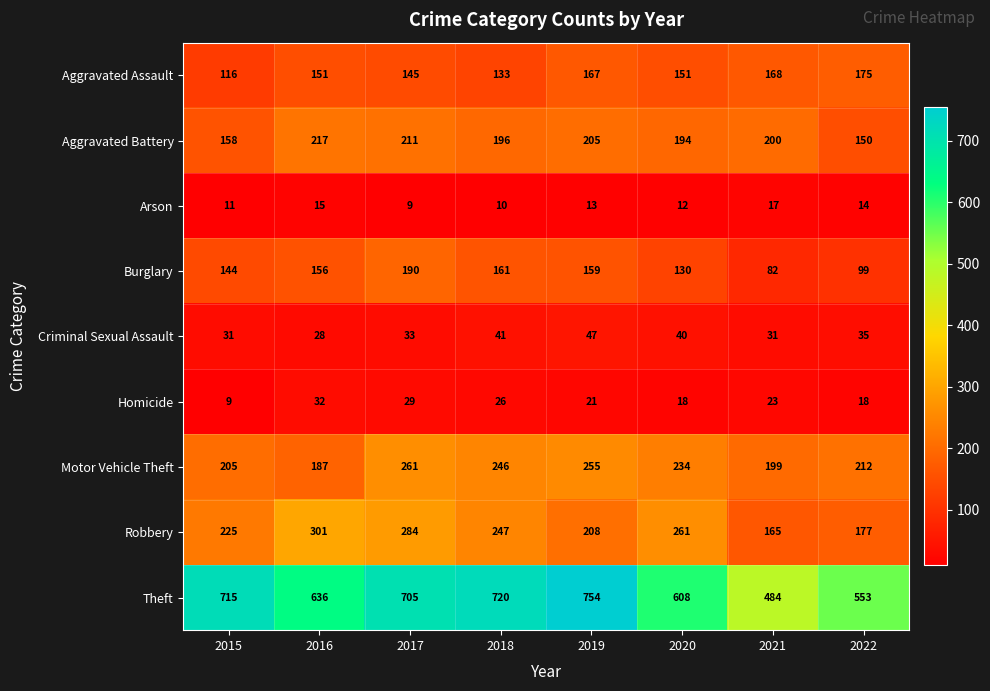

At how many categories does at least one series exceed 426?

8